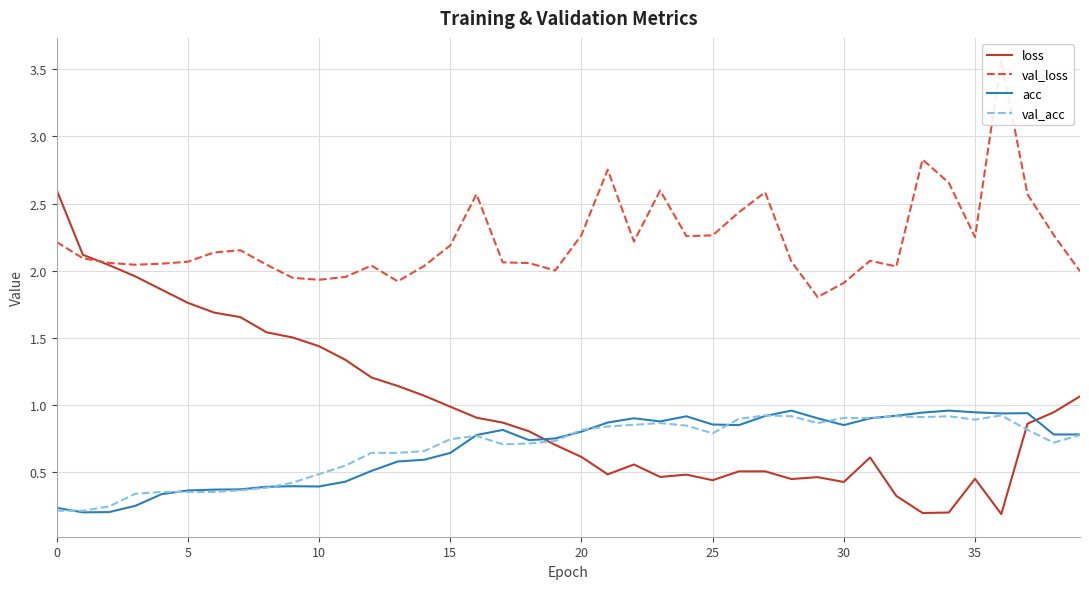

Read the val_acc value at 0.

0.2